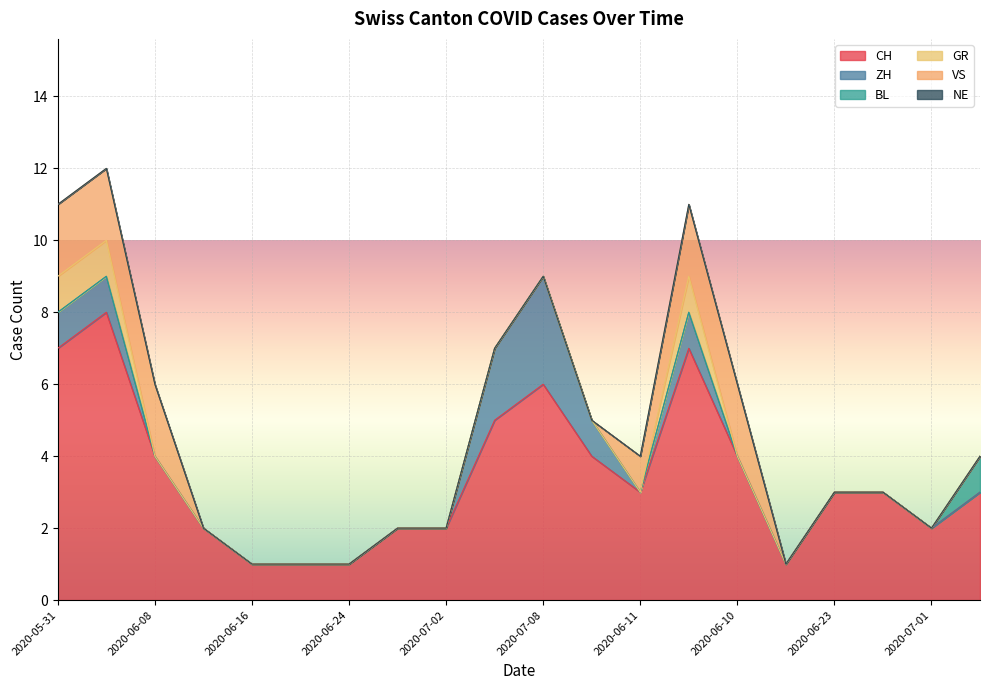

Which series has the widest spread of values?

CH